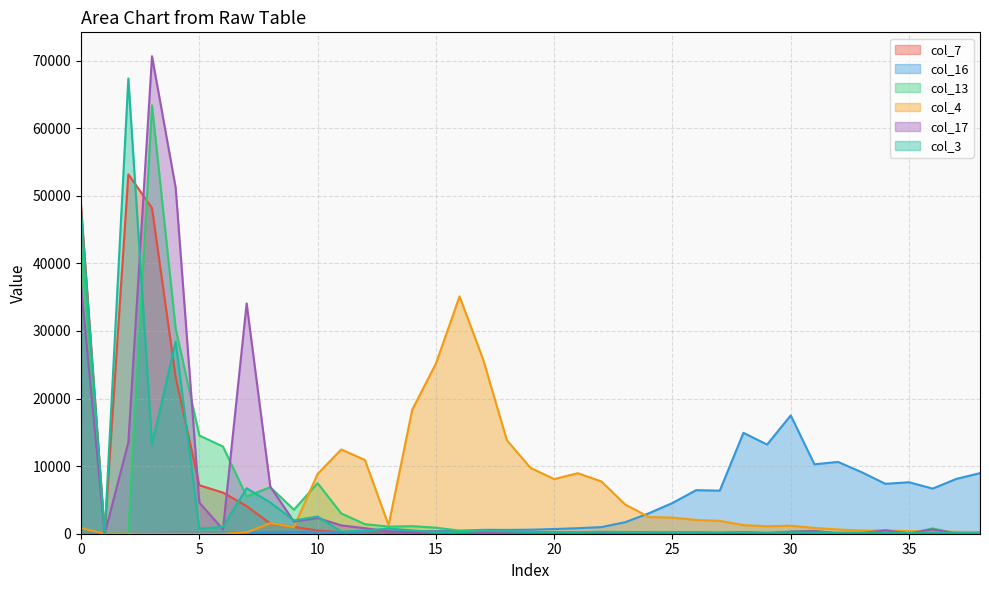

How many positive values does the col_17 series have?

38